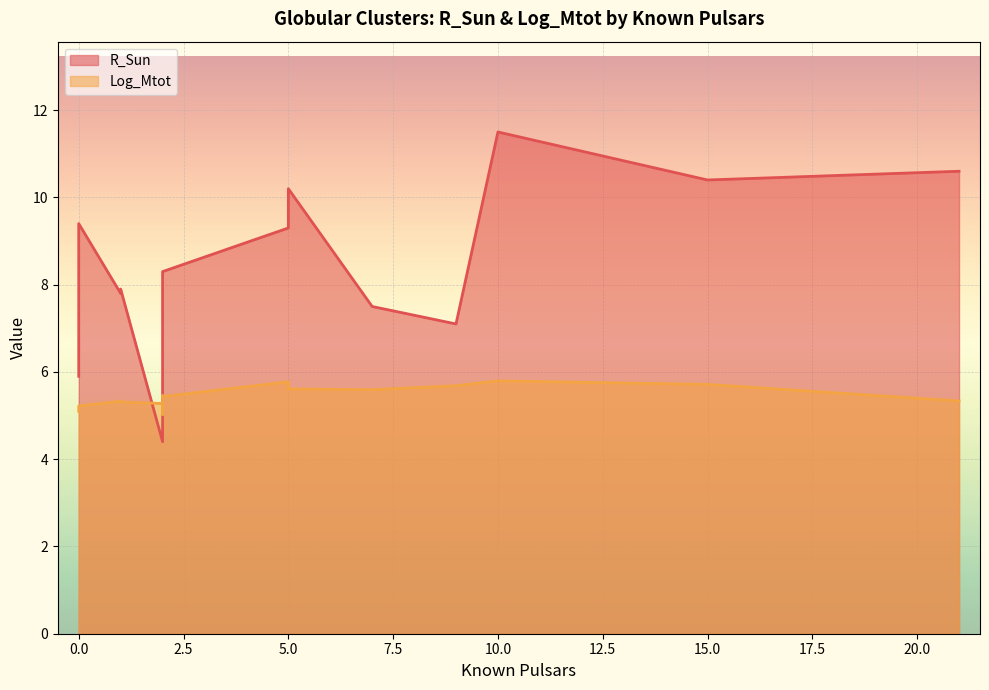

True or false: Log_Mtot has a value of 3.4 at NGC_6749.

False